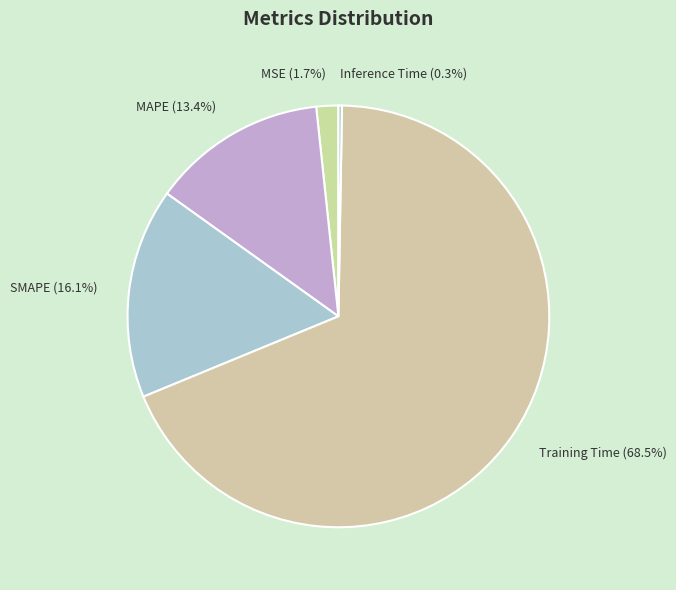

What is the largest slice in the pie chart?

Training Time